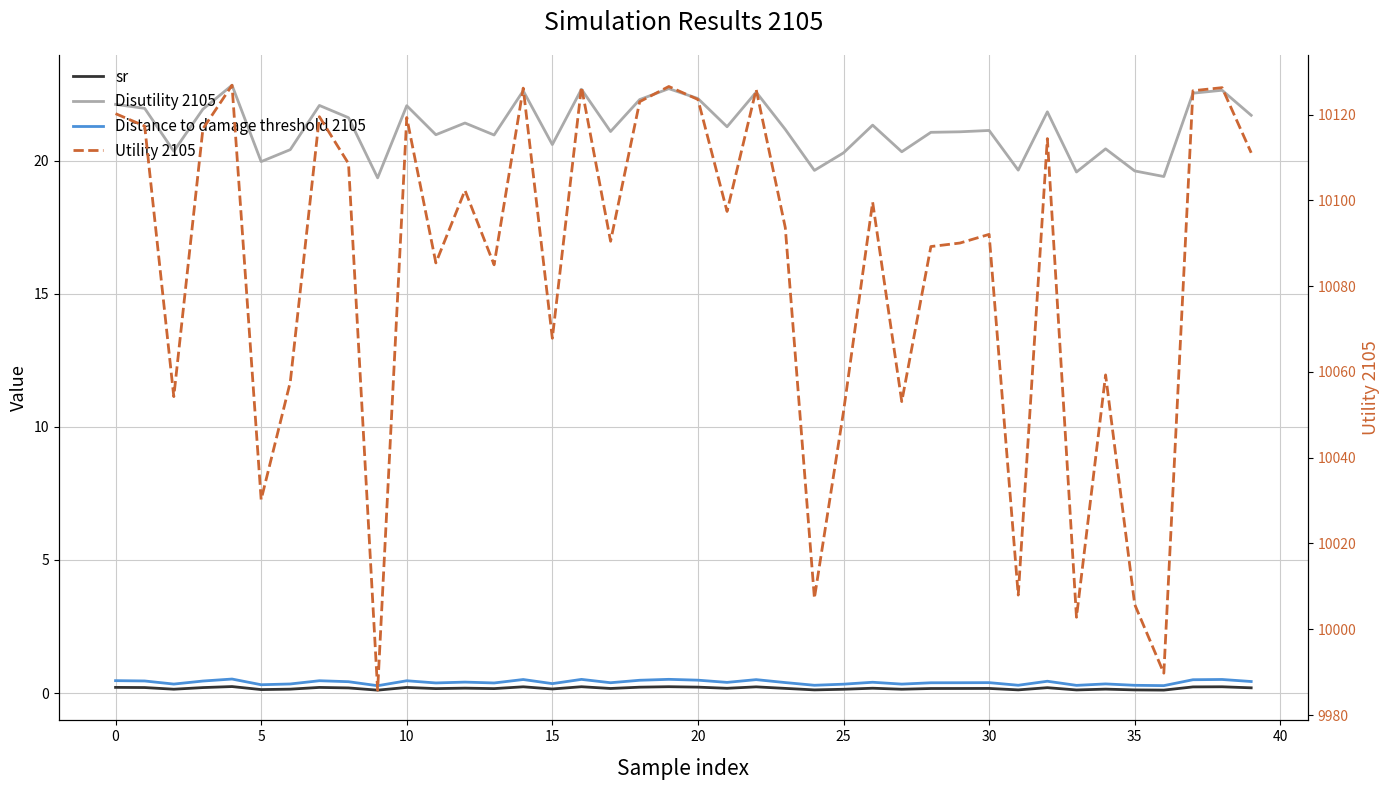

What is the difference between the second highest and second lowest values in the Utility 2105 series?

136.8